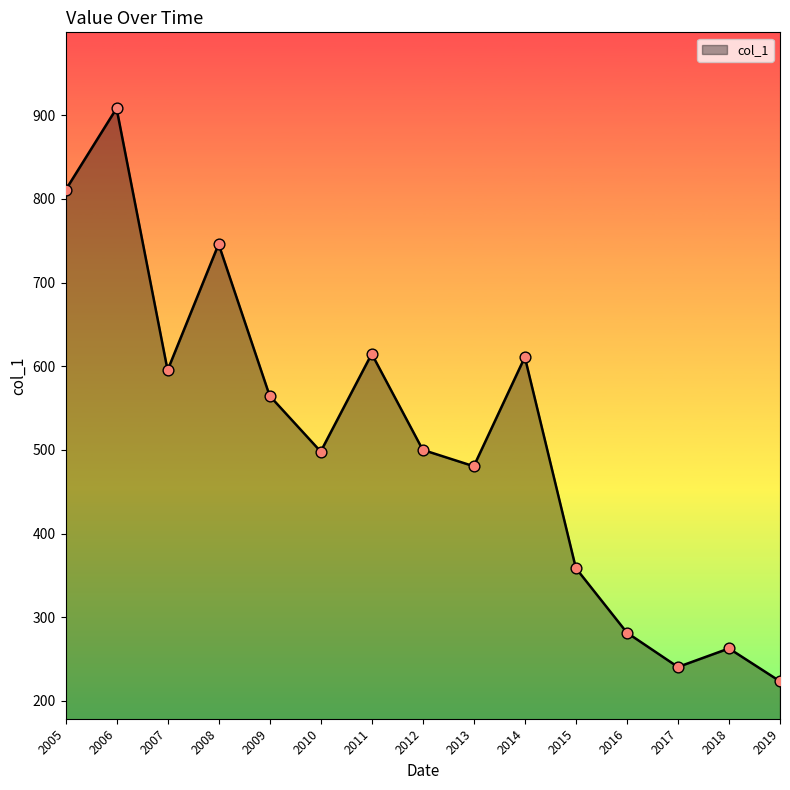

What is the ratio of the value at 2019 to the value at 2017?

0.9